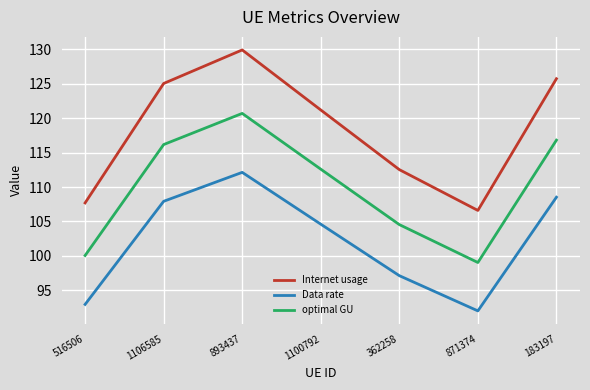

Reading left to right, extract all data points from this chart.

Internet usage: 107.7	125.1	129.9	121.2	112.5	106.6	125.7
Data rate: 93.0	107.9	112.1	104.6	97.1	92.0	108.5
optimal GU: 100.1	116.2	120.7	112.6	104.5	99.0	116.8